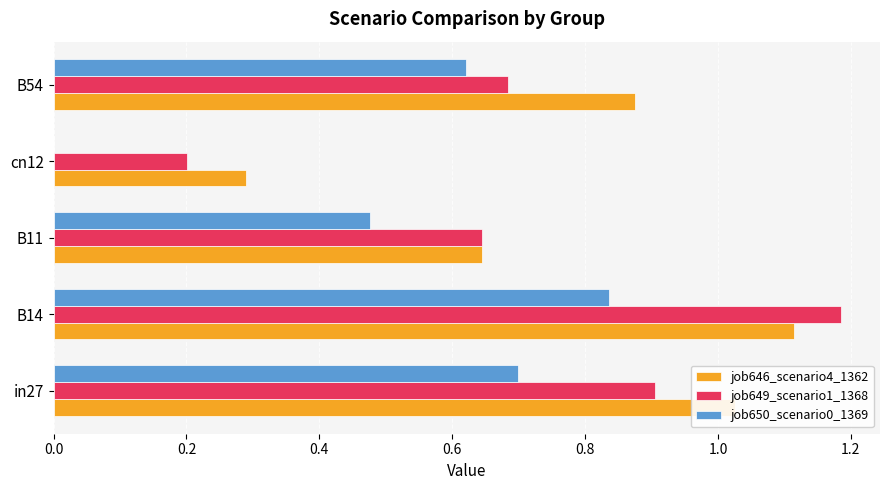

Which label corresponds to the largest value in the chart?

B14